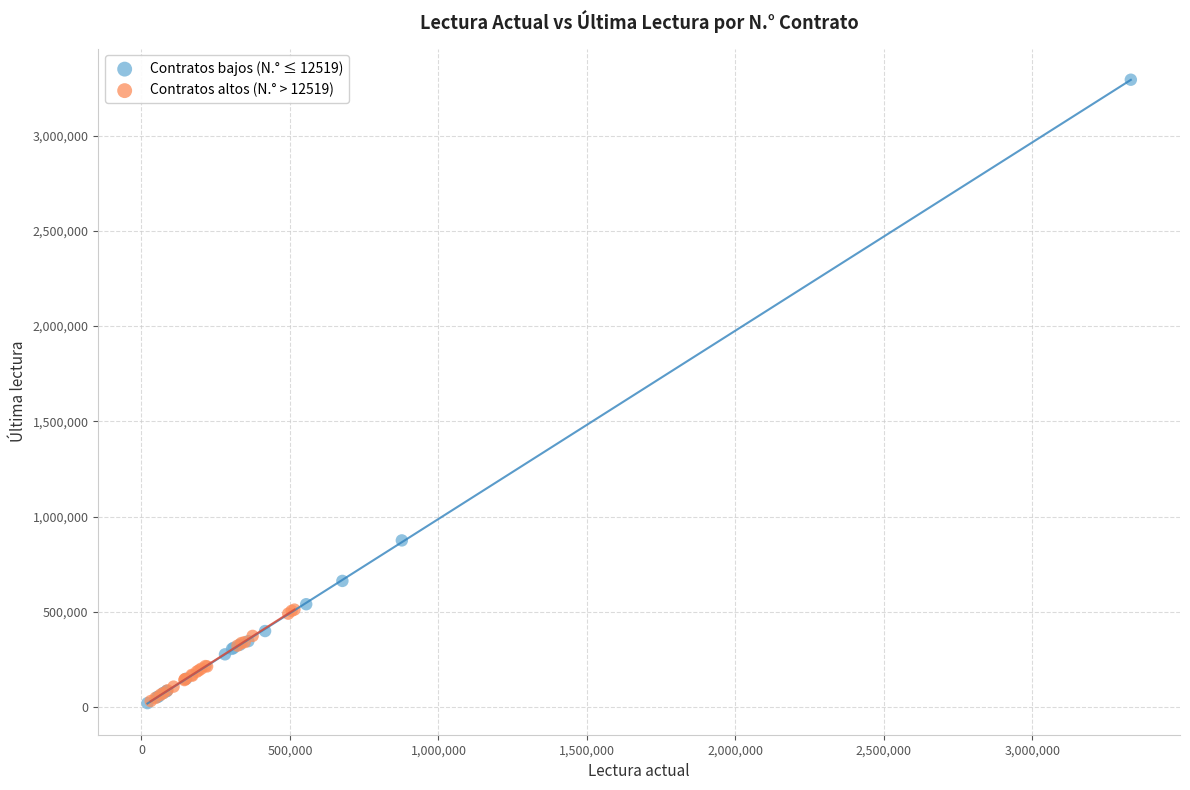

Which series has the widest spread of Y values?

Contratos bajos (N.° ≤ 12519)